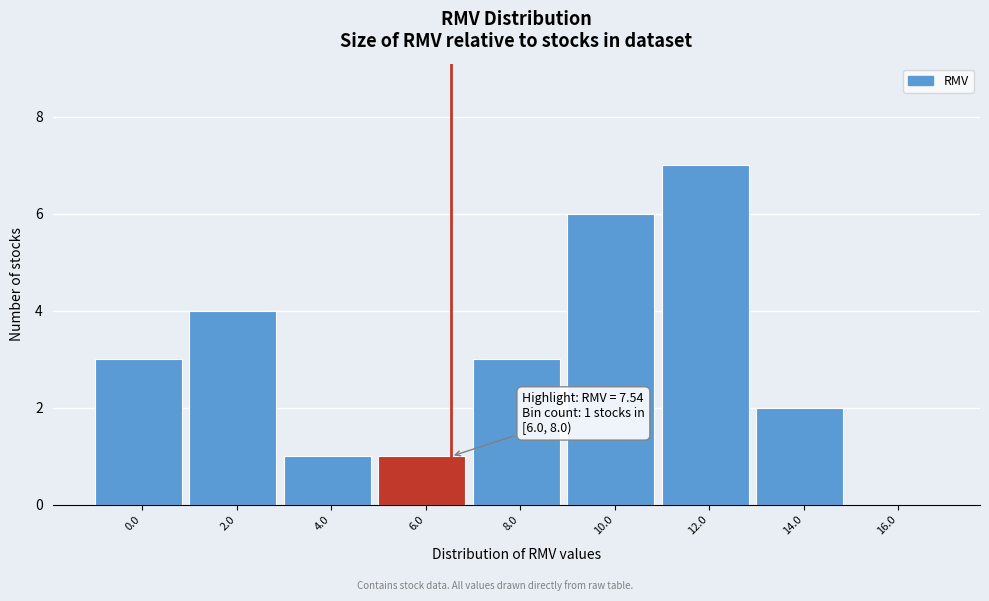

Reading left to right, extract all data points from this chart.

0.0=3	2.0=4	4.0=1	6.0=1	8.0=3	10.0=6	12.0=7	14.0=2	16.0=0